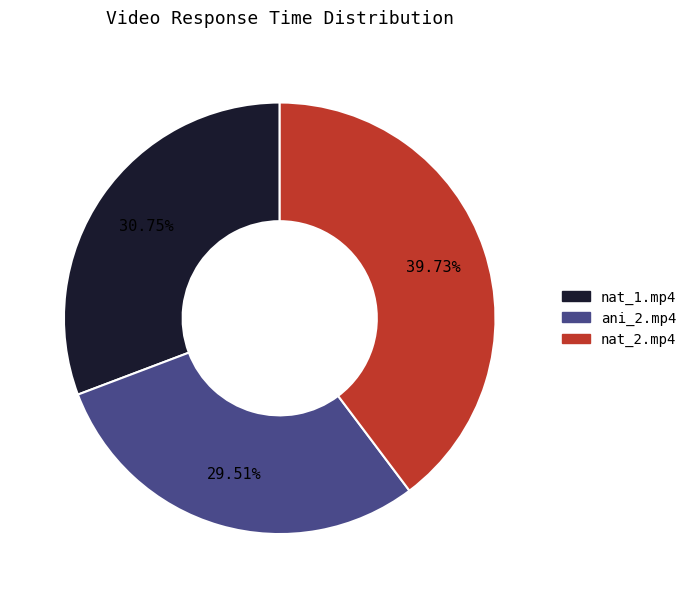

Rank the categories by value from highest to lowest.

nat_2.mp4, nat_1.mp4, ani_2.mp4